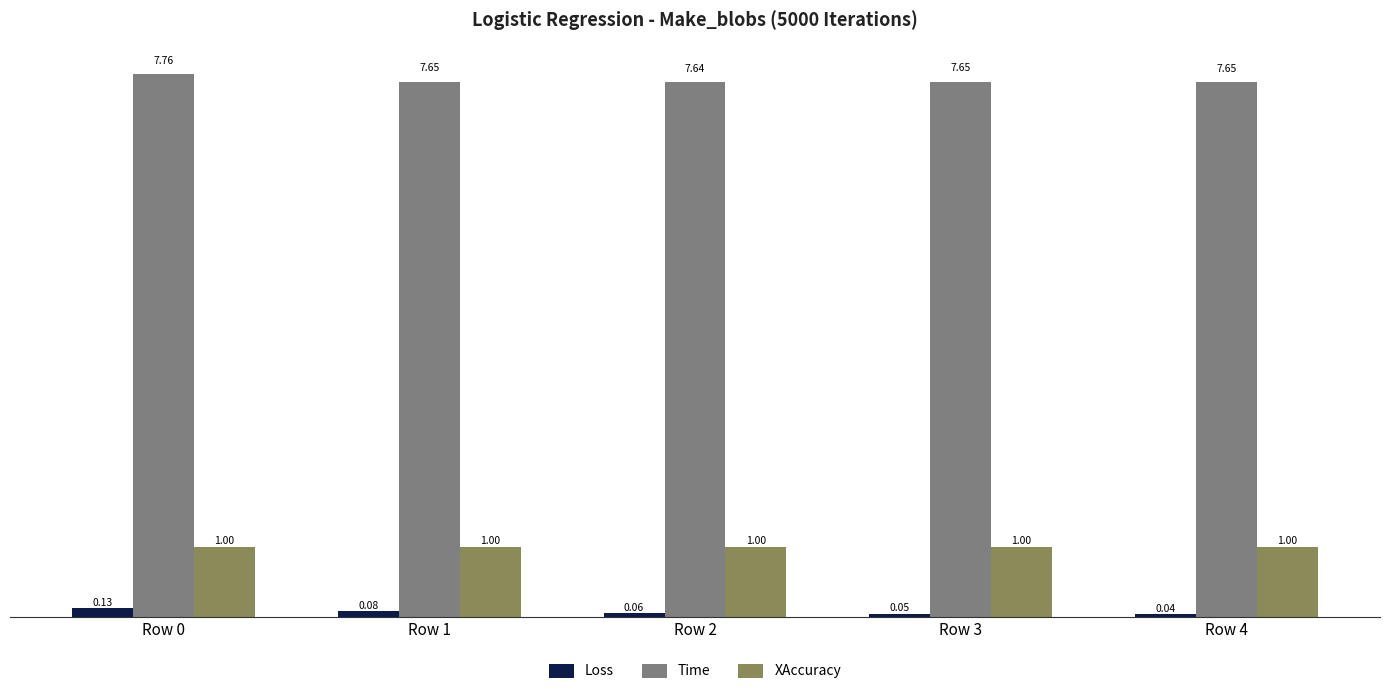

What is the sum of all XAccuracy values?

5.0